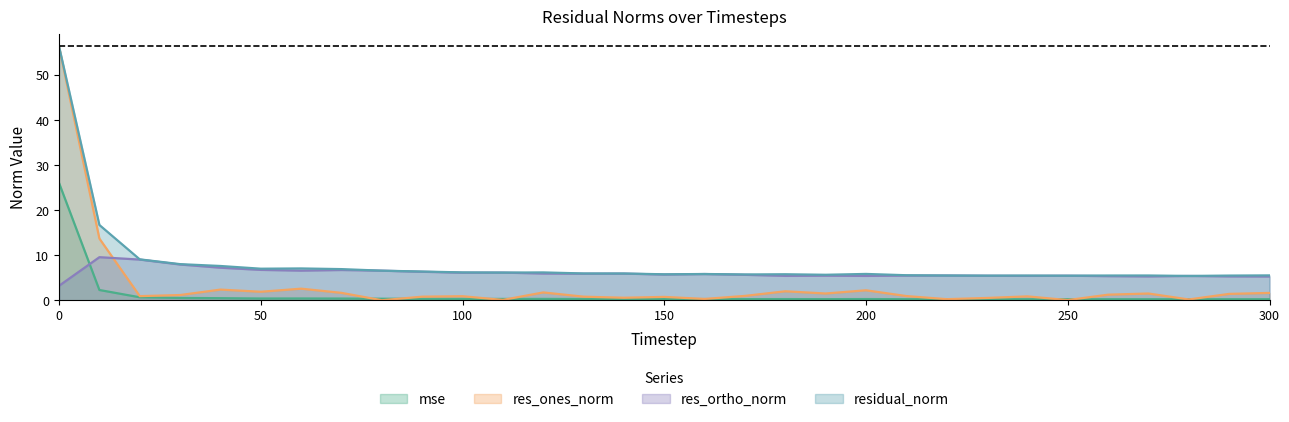

Where is res_ortho_norm nearest to the value 6?

120